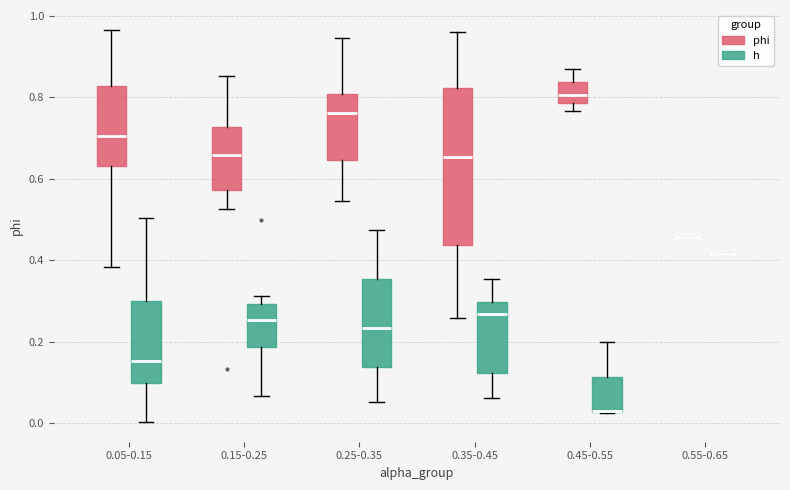

Reading left to right, read every box against the y-axis: the position of its median line, the range the box covers, and the ends of its whiskers. The values are not printed on the chart, so give them approximately, as read against the axis.

0.05-0.15 (phi): median 0.70, box 0.64 to 0.82, whiskers 0.38 to 0.96
0.05-0.15 (h): median 0.16, box 0.10 to 0.30, whiskers 0.00 to 0.50
0.15-0.25 (phi): median 0.66, box 0.58 to 0.72, whiskers 0.52 to 0.86
0.15-0.25 (h): median 0.26, box 0.18 to 0.30, whiskers 0.06 to 0.32
0.25-0.35 (phi): median 0.76, box 0.64 to 0.80, whiskers 0.54 to 0.94
0.25-0.35 (h): median 0.24, box 0.14 to 0.36, whiskers 0.06 to 0.48
0.35-0.45 (phi): median 0.66, box 0.44 to 0.82, whiskers 0.26 to 0.96
0.35-0.45 (h): median 0.26, box 0.12 to 0.30, whiskers 0.06 to 0.36
0.45-0.55 (phi): median 0.80, box 0.78 to 0.84, whiskers 0.76 to 0.86
0.45-0.55 (h): median 0.04 (drawn on the box's lower edge), box 0.02 to 0.12, whiskers 0.02 to 0.20
0.55-0.65 (phi): box collapsed to a line at 0.46, whiskers 0.46 to 0.46
0.55-0.65 (h): box collapsed to a line at 0.42, whiskers 0.42 to 0.42